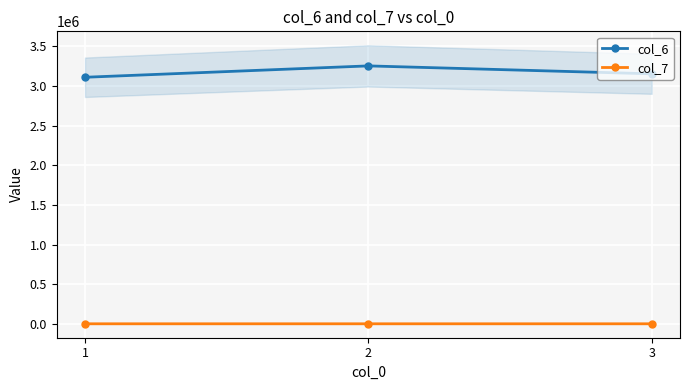

List the labels in order of col_6 value, smallest first.

1, 3, 2